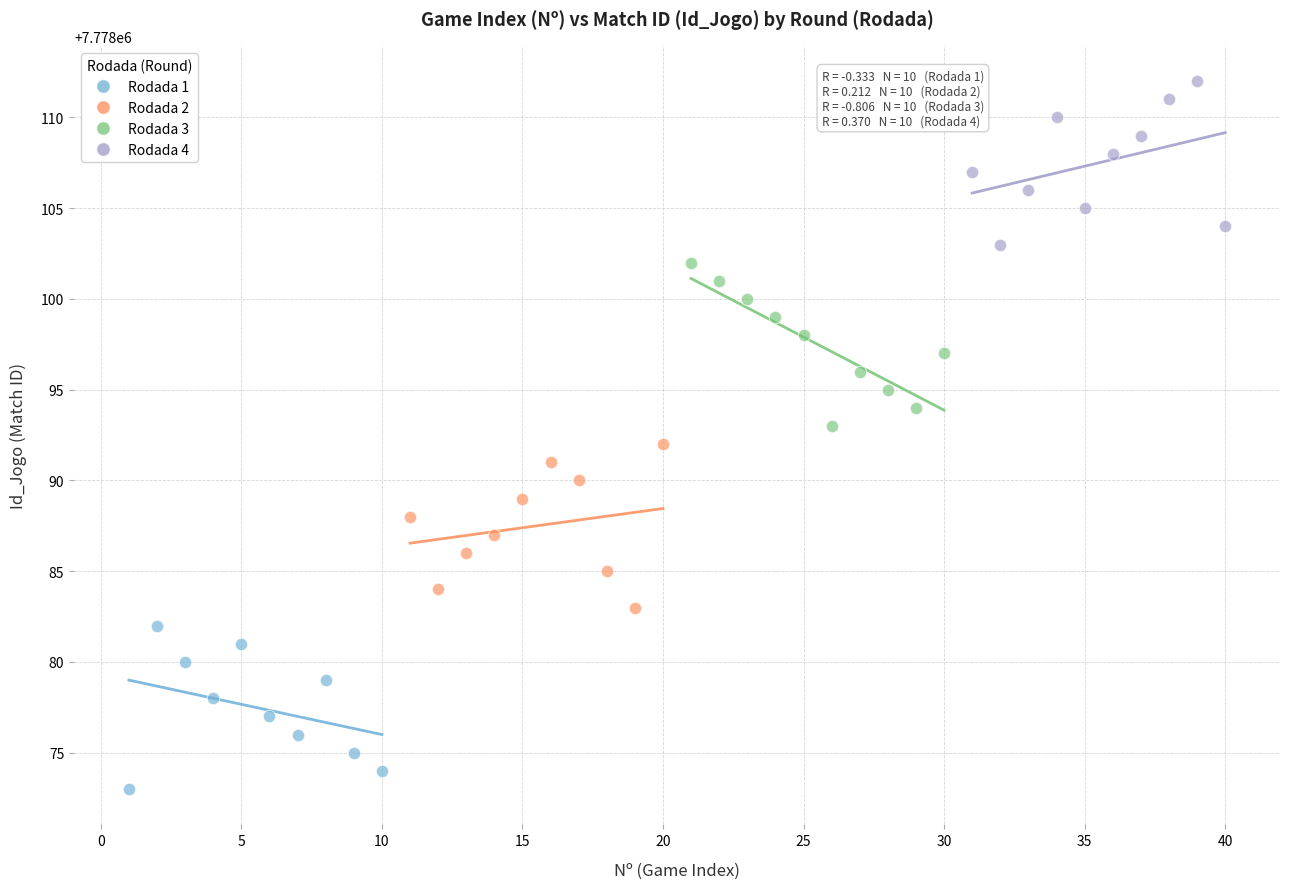

Which series contains the lowest Y value?

Rodada 1